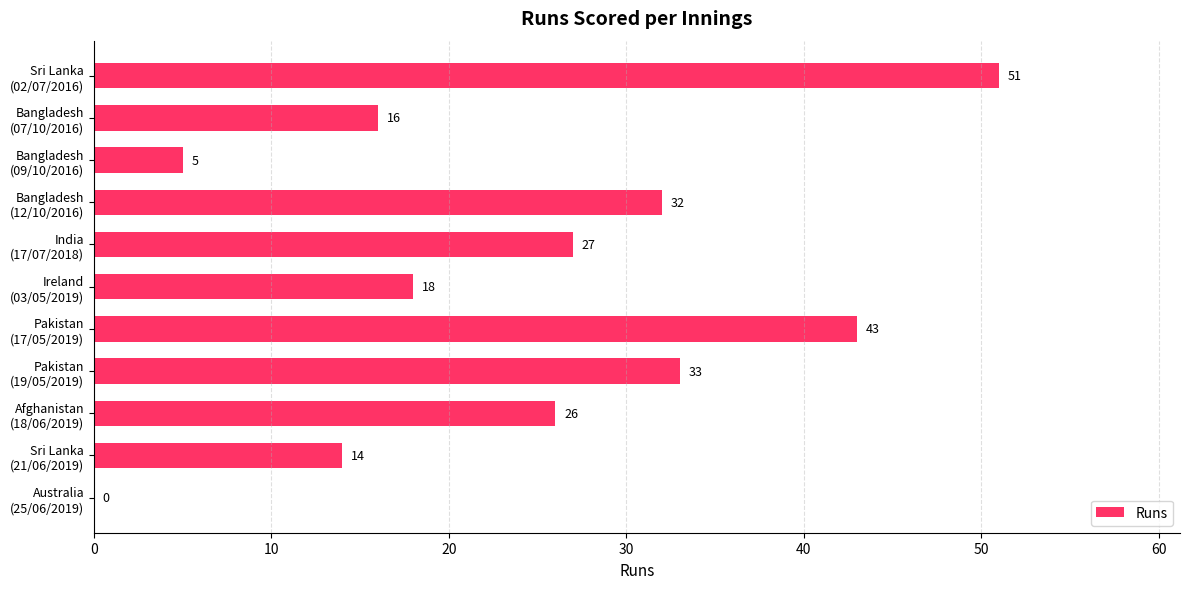

What is the sum of all values?

265